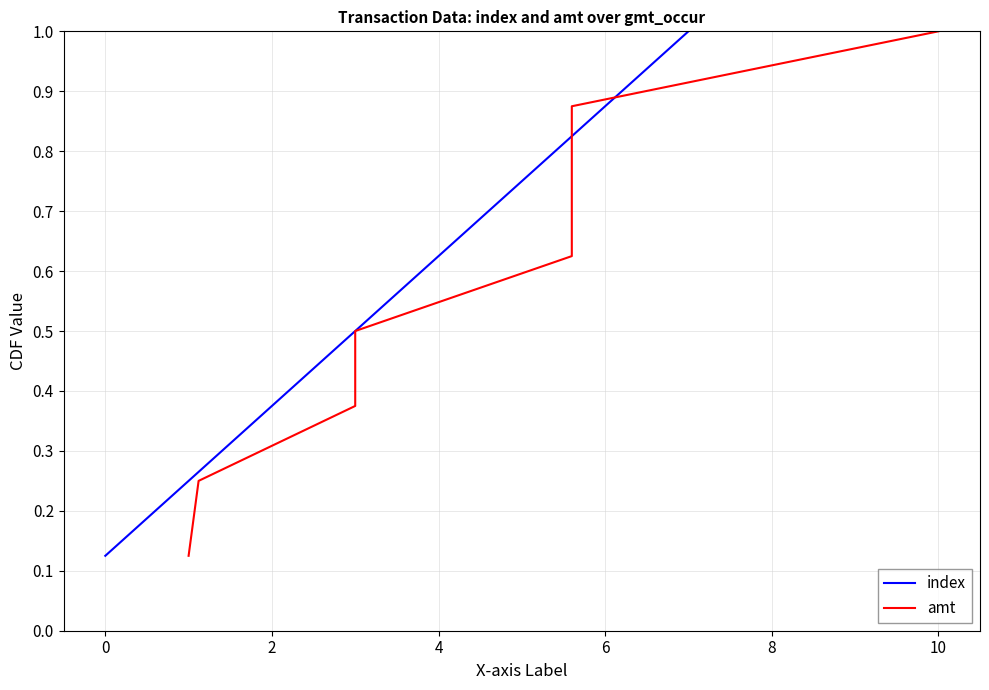

What is the highest value of the index series?

1.0